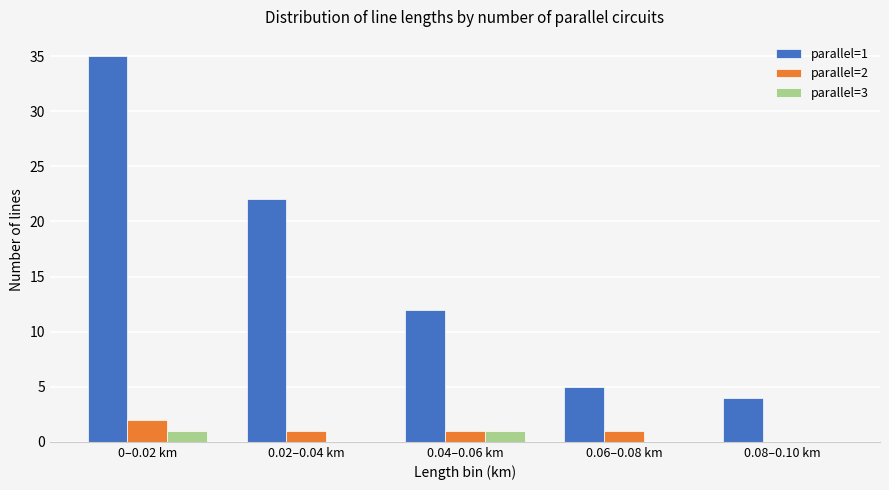

Is the value of parallel=3 at 0.04–0.06 km greater than the value of parallel=2 at 0.08–0.10 km?

Yes